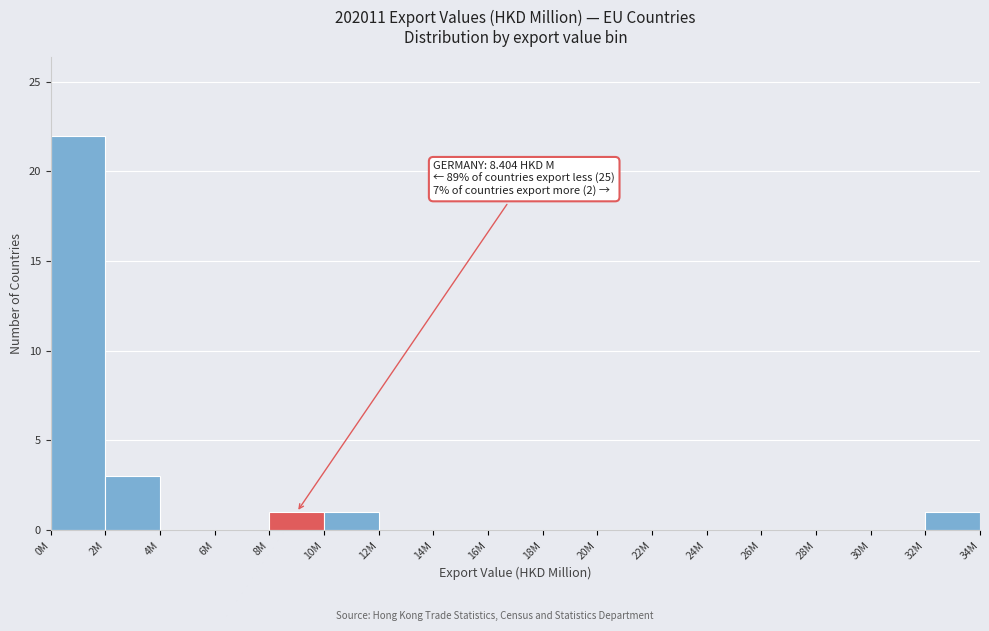

Reading left to right, what are all the values shown in this chart?

0M=22	2M=3	4M=0	6M=0	8M=1	10M=1	12M=0	14M=0	16M=0	18M=0	20M=0	22M=0	24M=0	26M=0	28M=0	30M=0	32M=1